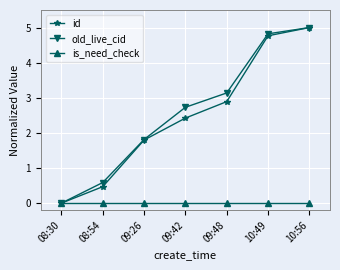

Reading left to right, what are all the values shown in this chart?

id: 0.0	0.5	1.8	2.4	2.9	4.8	5.0
old_live_cid: 0.0	0.6	1.8	2.7	3.1	4.8	5.0
is_need_check: 0.0	0.0	0.0	0.0	0.0	0.0	0.0